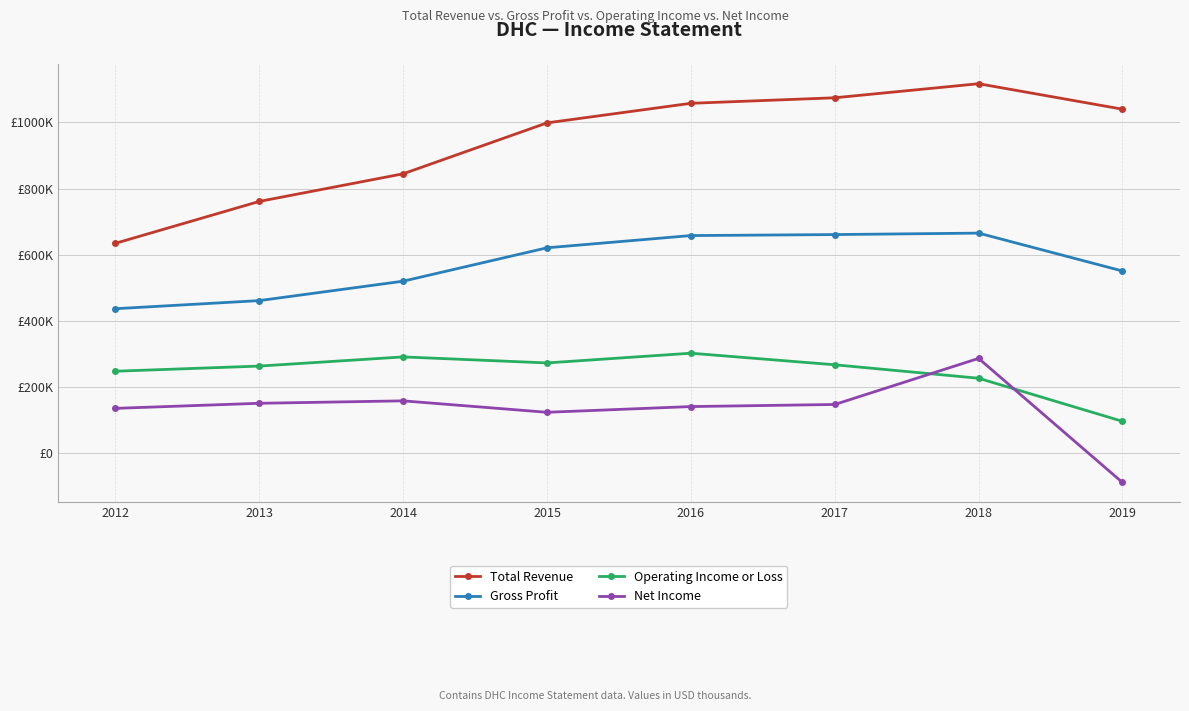

The Total Revenue series shows 840041 at 2012. True or false?

False